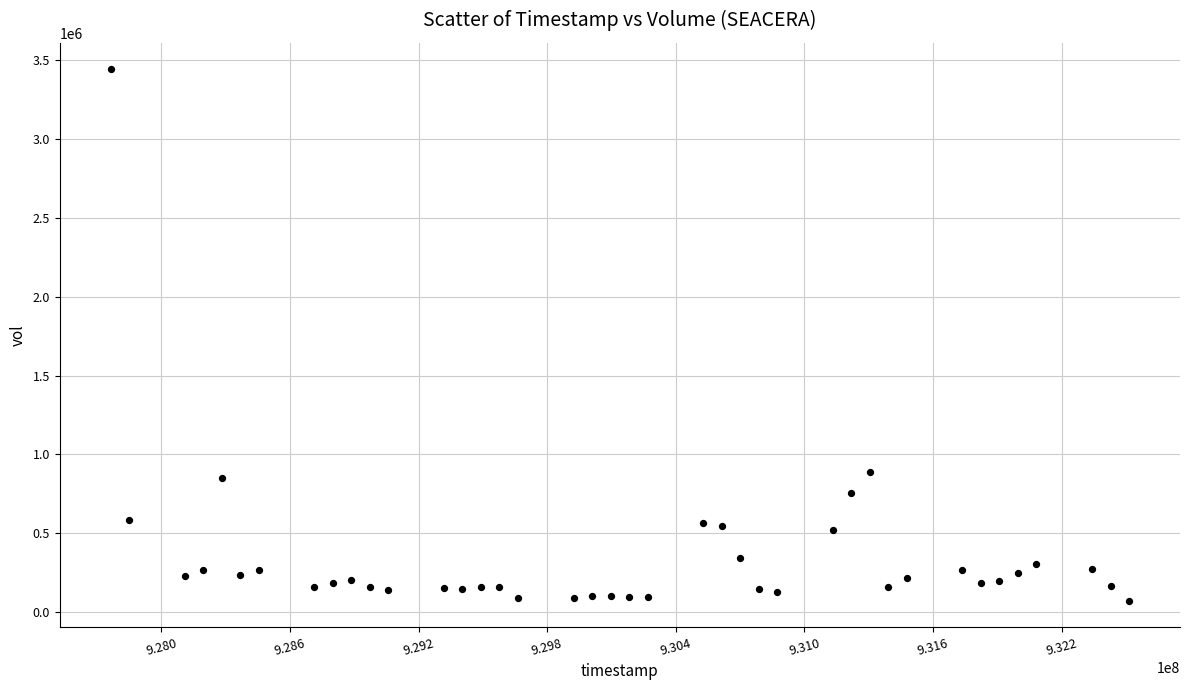

What is the range of Y values (max minus min)?

3368000